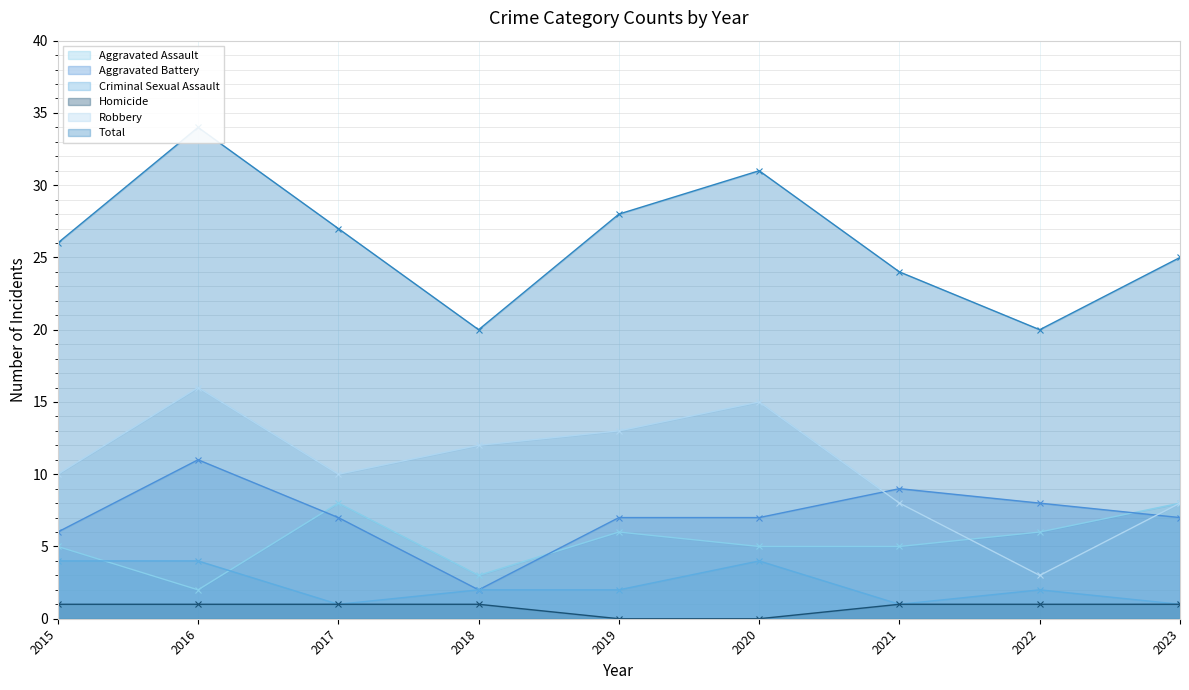

Rank the categories by Total value from highest to lowest.

2016, 2020, 2019, 2017, 2015, 2023, 2021, 2018, 2022